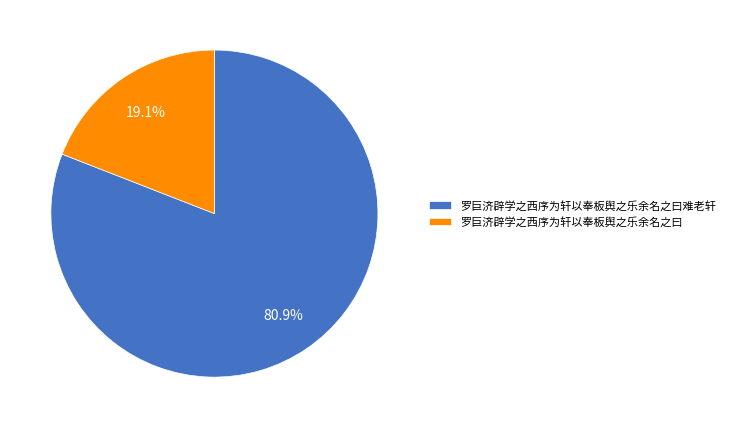

Count the number of slices in the pie.

2